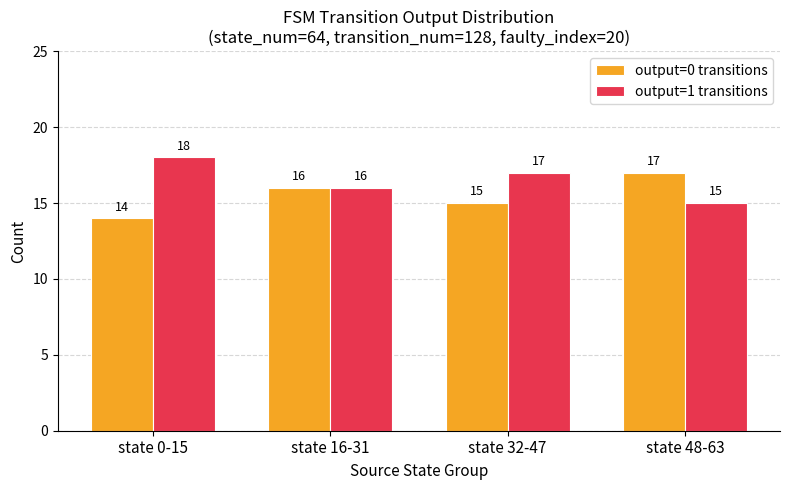

How many output=0 transitions values are between 15 and 17?

3